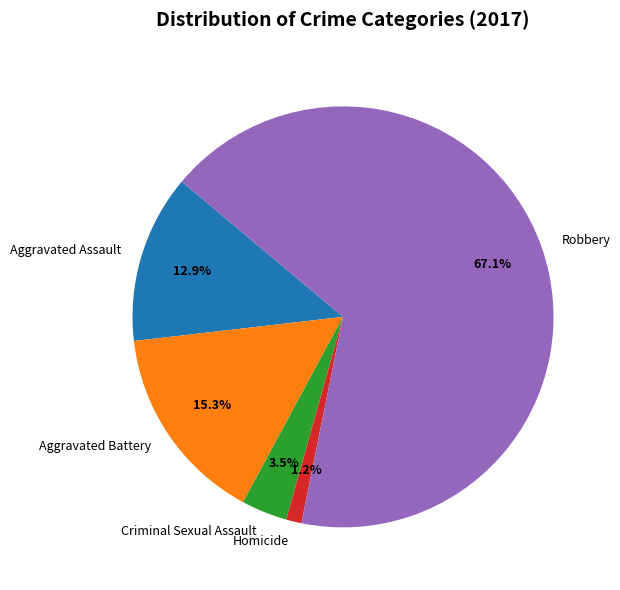

Which category has the biggest portion of the pie?

Robbery